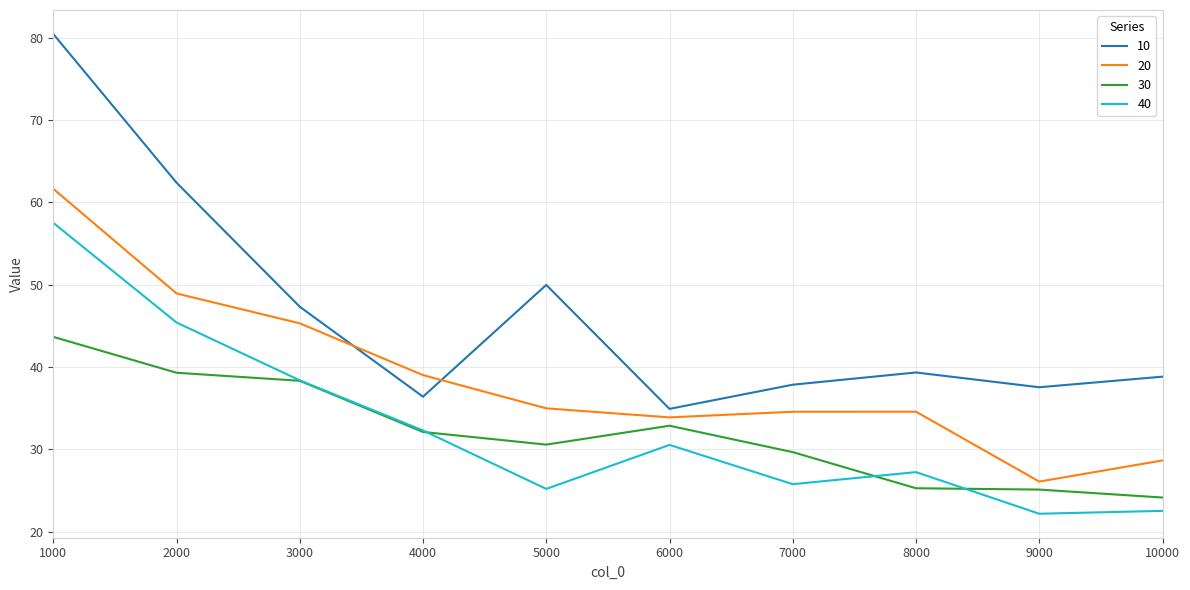

Which series has the largest total across all categories?

10